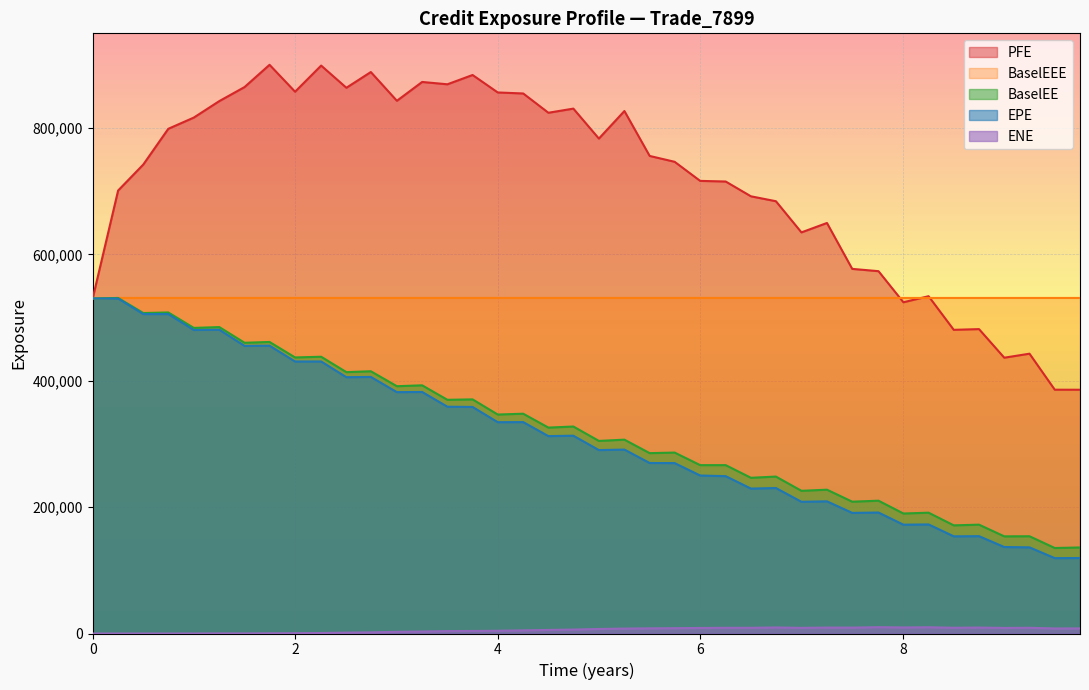

Reading left to right, what are all the values shown in this chart?

EPE: 530291.0	530261.0	505574.0	505649.0	480444.0	480815.0	455267.0	455644.0	430548.0	430605.0	405701.0	406143.0	382056.0	382340.0	358985.0	358629.0	334468.0	334616.0	312448.0	313076.0	290333.0	291123.0	269883.0	269743.0	250083.0	249054.0	229395.0	230271.0	208508.0	209210.0	190925.0	191482.0	172250.0	172636.0	153819.0	154067.0	136898.0	136363.0	119300.0	119472.0
PFE: 530291.0	701186.0	742365.0	798874.0	816649.0	842771.0	864986.0	900189.0	857601.0	898972.0	863836.0	888726.0	843241.0	873030.0	869346.0	884049.0	856410.0	854811.0	824292.0	830835.0	783414.0	827032.0	755933.0	746661.0	716446.0	715453.0	692033.0	684263.0	634924.0	649817.0	577156.0	573536.0	524303.0	533905.0	480682.0	481830.0	436562.0	442908.0	385930.0	385841.0
BaselEE: 530291.0	531148.0	507259.0	508199.0	483742.0	485028.0	460186.0	461493.0	436971.0	438087.0	413722.0	415115.0	391446.0	392851.0	369904.0	370588.0	346604.0	347907.0	325927.0	327644.0	304853.0	306826.0	285494.0	286392.0	266513.0	266509.0	246473.0	248413.0	225862.0	227633.0	208655.0	210229.0	189941.0	191255.0	171204.0	172280.0	153794.0	153937.0	135328.0	136180.0
BaselEEE: 530291.0	531148.0	531148.0	531148.0	531148.0	531148.0	531148.0	531148.0	531148.0	531148.0	531148.0	531148.0	531148.0	531148.0	531148.0	531148.0	531148.0	531148.0	531148.0	531148.0	531148.0	531148.0	531148.0	531148.0	531148.0	531148.0	531148.0	531148.0	531148.0	531148.0	531148.0	531148.0	531148.0	531148.0	531148.0	531148.0	531148.0	531148.0	531148.0	531148.0
ENE: 0.0	0.0	0.0	0.0	34.3	162.1	139.2	335.8	481.1	766.3	1370.8	1783.9	2627.4	3123.0	3806.7	3976.0	4319.6	4962.2	5616.0	6217.9	7133.5	7767.5	8150.6	8429.4	8728.8	9012.6	9027.8	9547.4	8924.3	9366.9	9324.2	10005.7	9579.6	9881.0	9084.5	9404.3	8802.9	9032.0	7983.1	8046.6